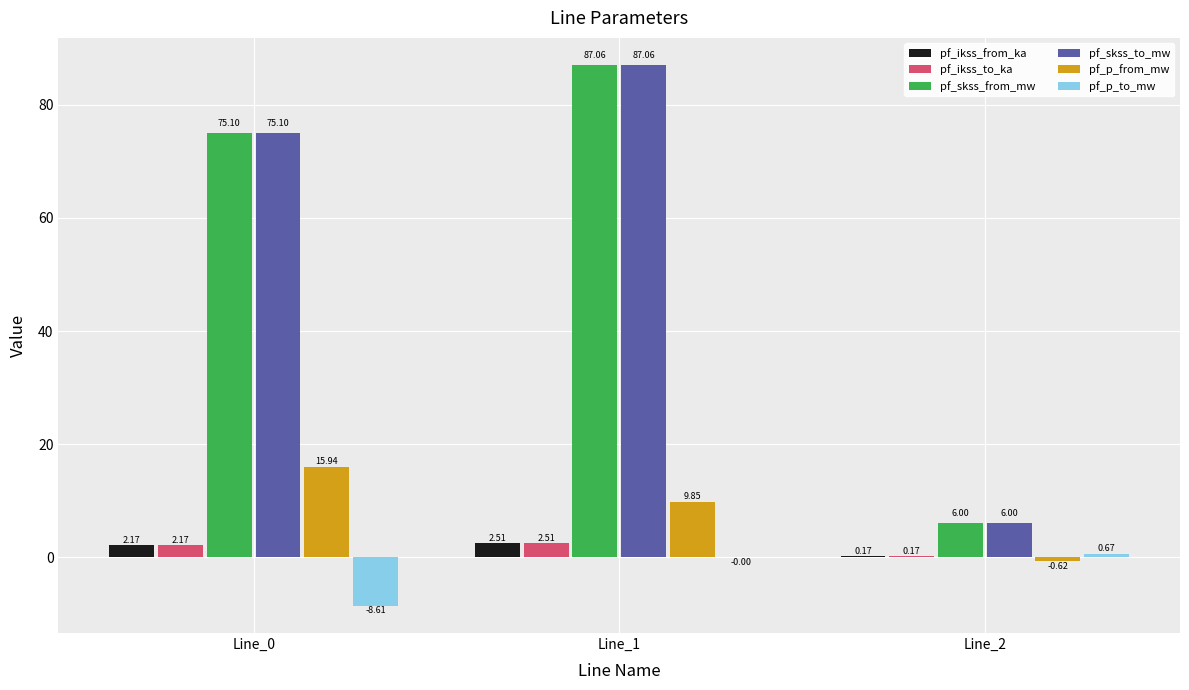

What is the sum of all pf_skss_from_mw values?

168.2